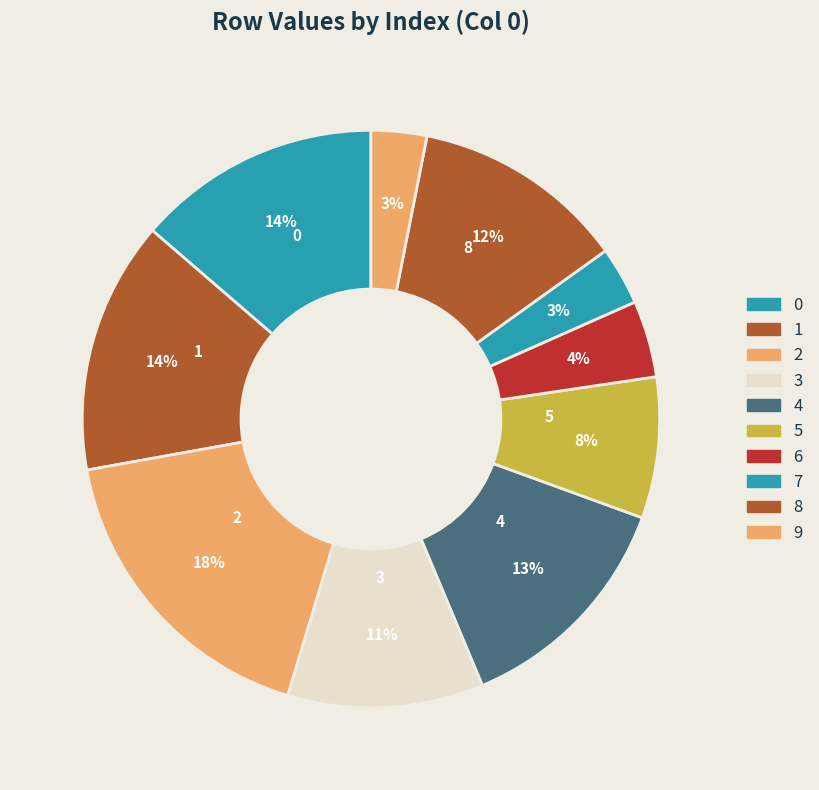

What percentage is the 4 slice, to the nearest percent?

13%